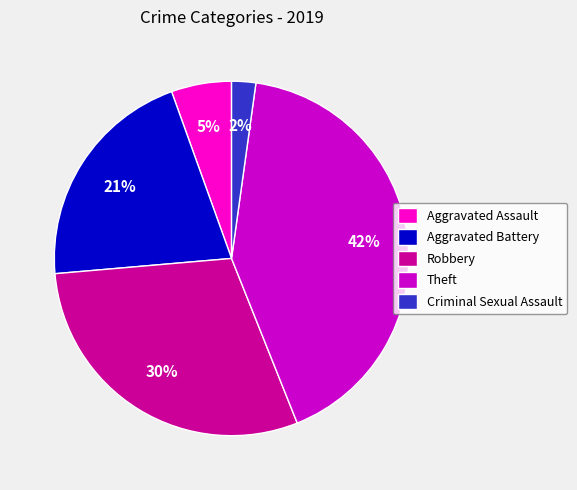

What is the largest slice in the pie chart?

Theft